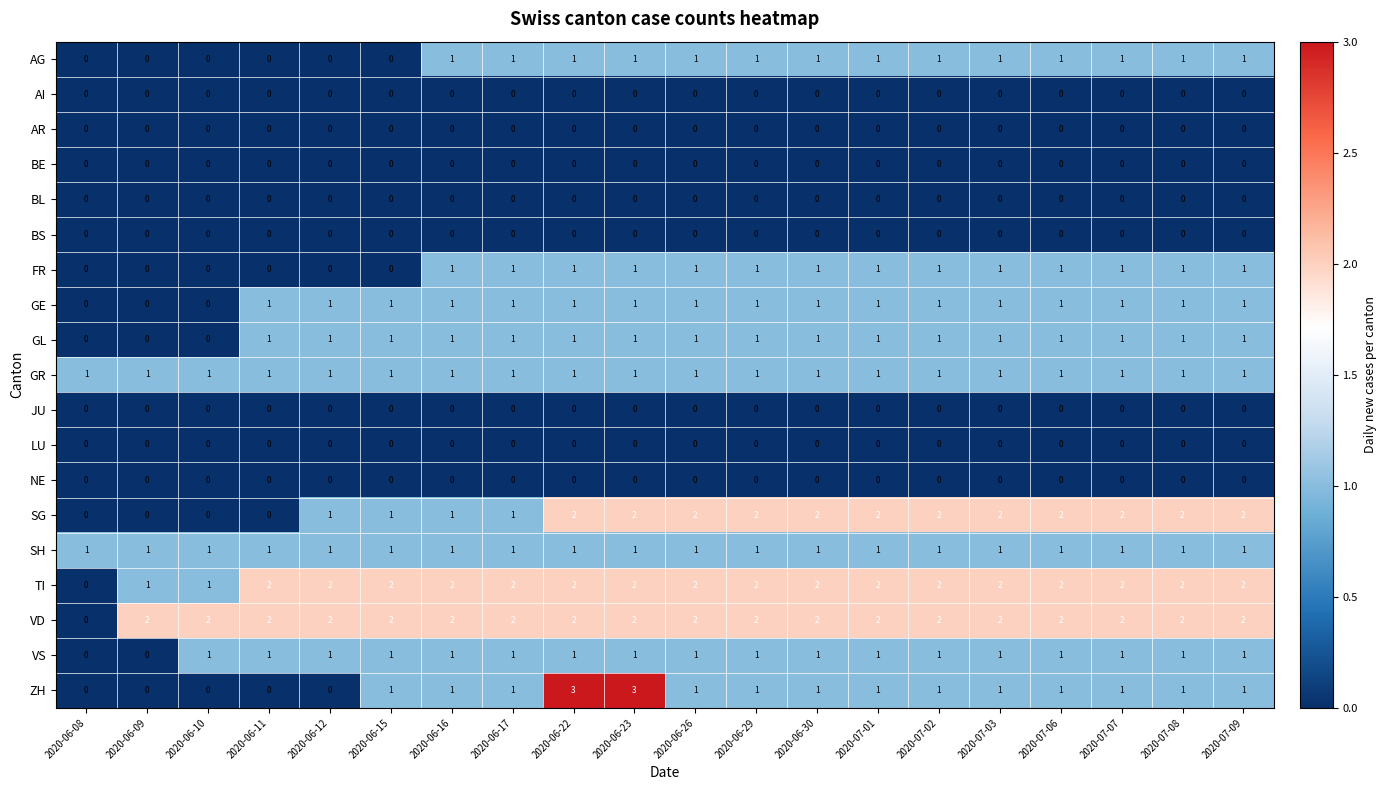

What is the maximum value shown in the chart?

3